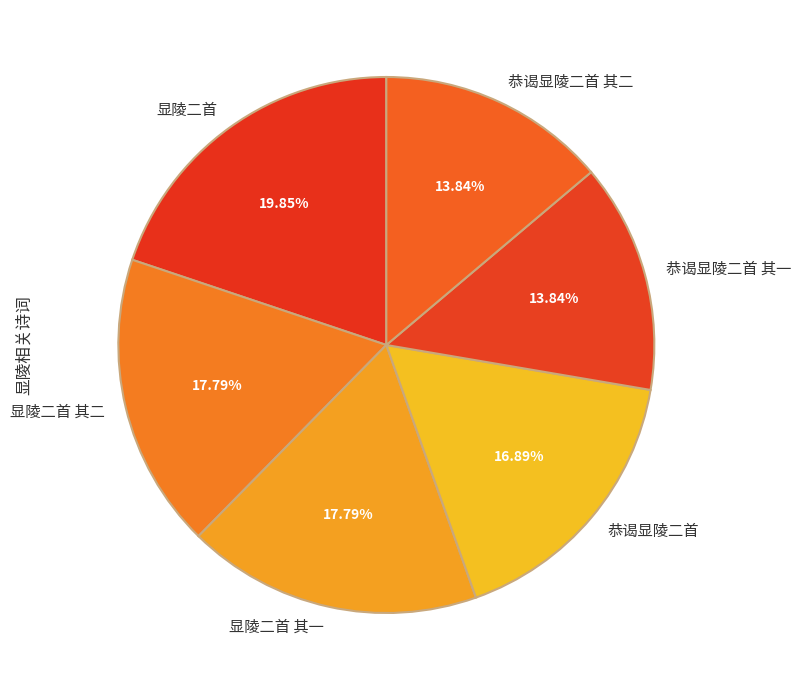

Count the number of slices in the pie.

6